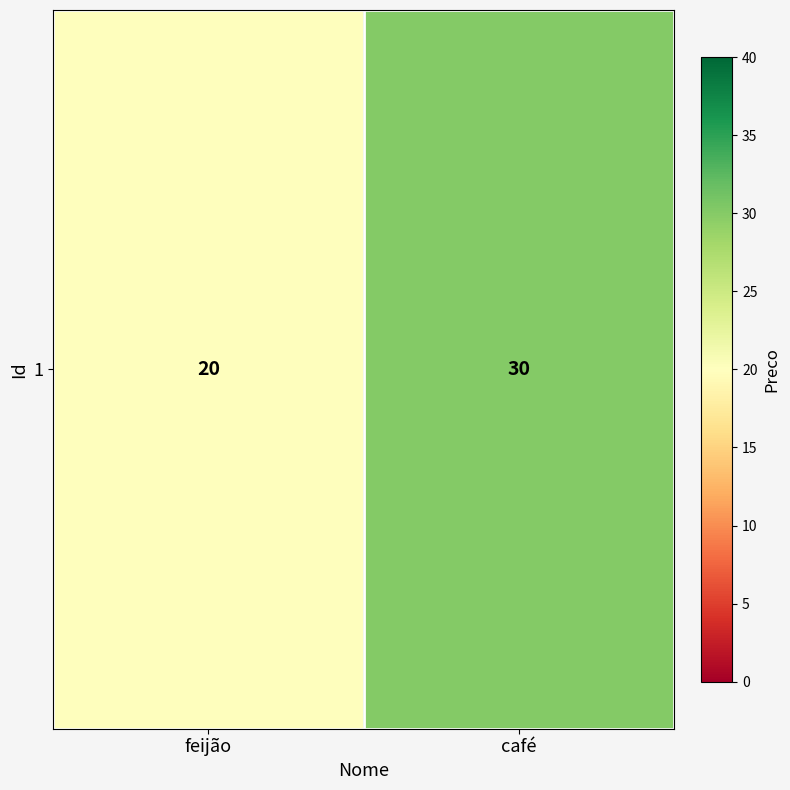

How many categories are shown in the chart?

2